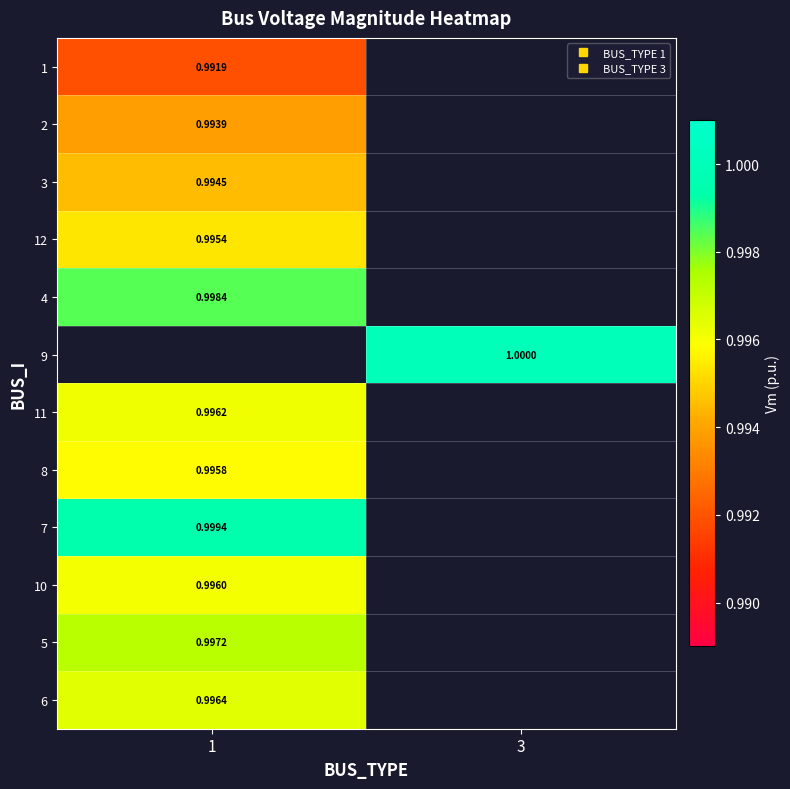

Which label corresponds to the smallest value in the chart?

1